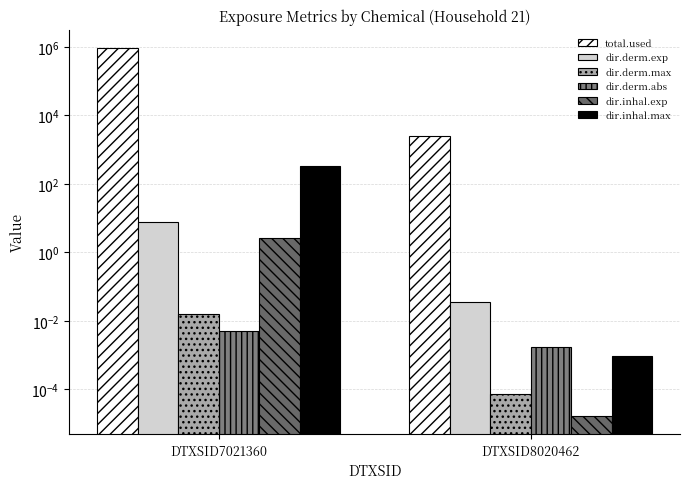

Reading left to right, what are all the values shown in this chart?

total.used: DTXSID7021360=928289.3	DTXSID8020462=2555.3
dir.derm.exp: DTXSID7021360=7.7	DTXSID8020462=0.0
dir.derm.max: DTXSID7021360=0.0	DTXSID8020462=0.0
dir.derm.abs: DTXSID7021360=0.0	DTXSID8020462=0.0
dir.inhal.exp: DTXSID7021360=2.6	DTXSID8020462=0.0
dir.inhal.max: DTXSID7021360=343.4	DTXSID8020462=0.0